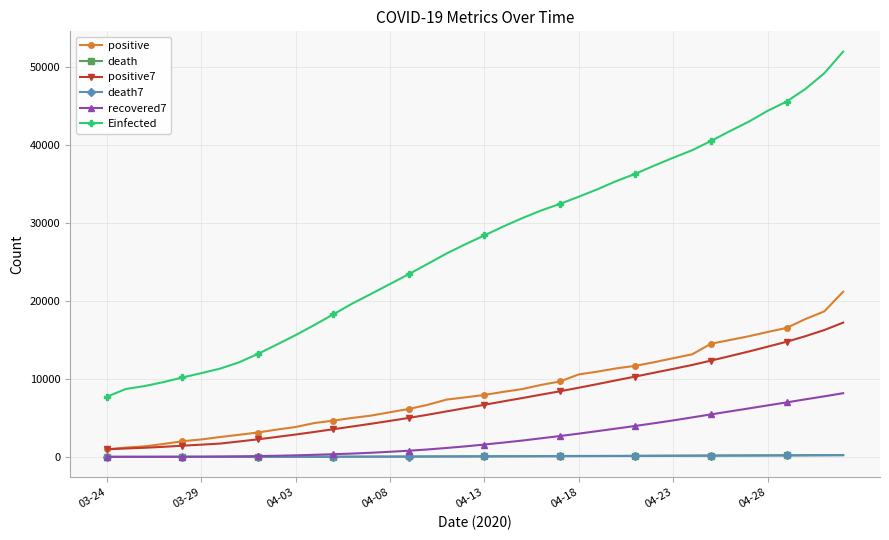

What is the value of the Einfected point at the 2nd from the left?

8720.4